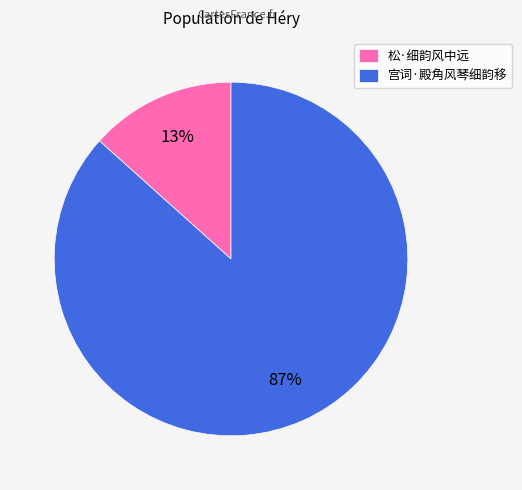

Which category has the smallest portion of the pie?

松·细韵风中远